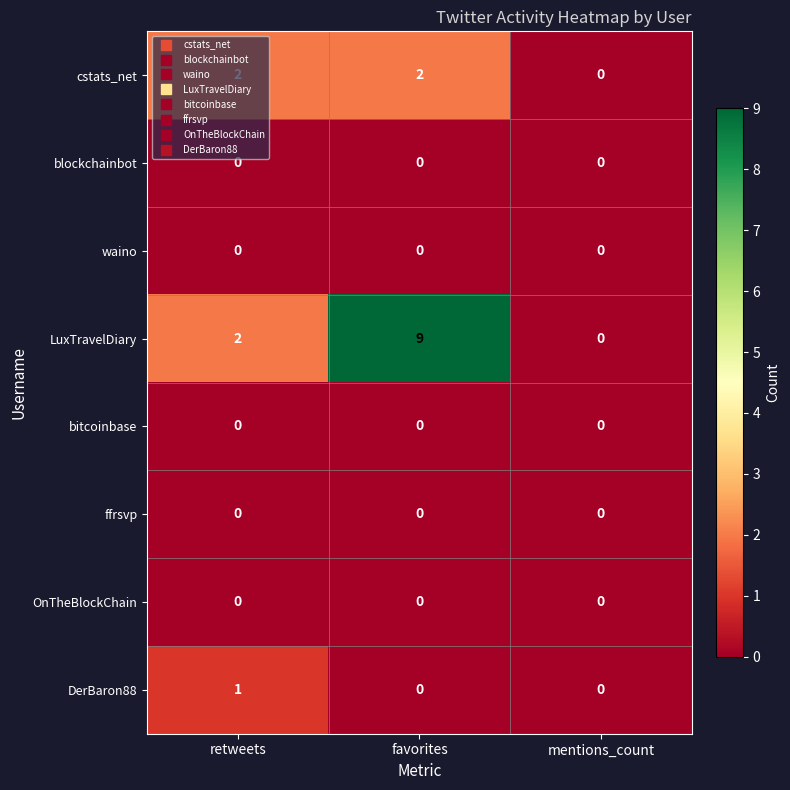

What is the maximum value shown in the chart?

9